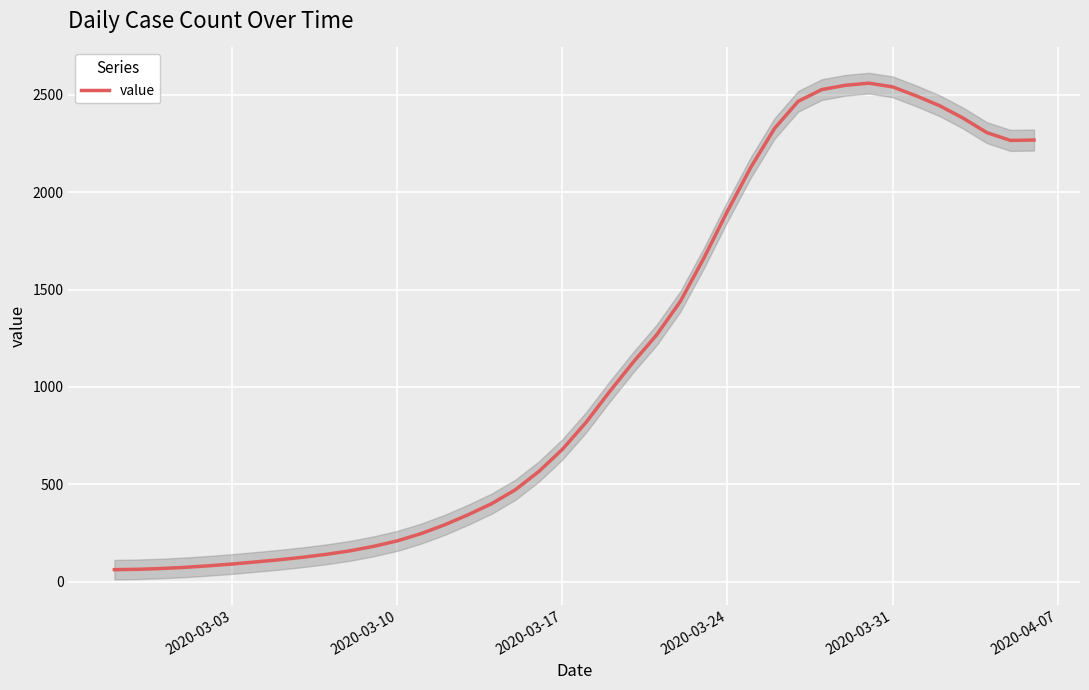

What is the highest value of the value series?

2560